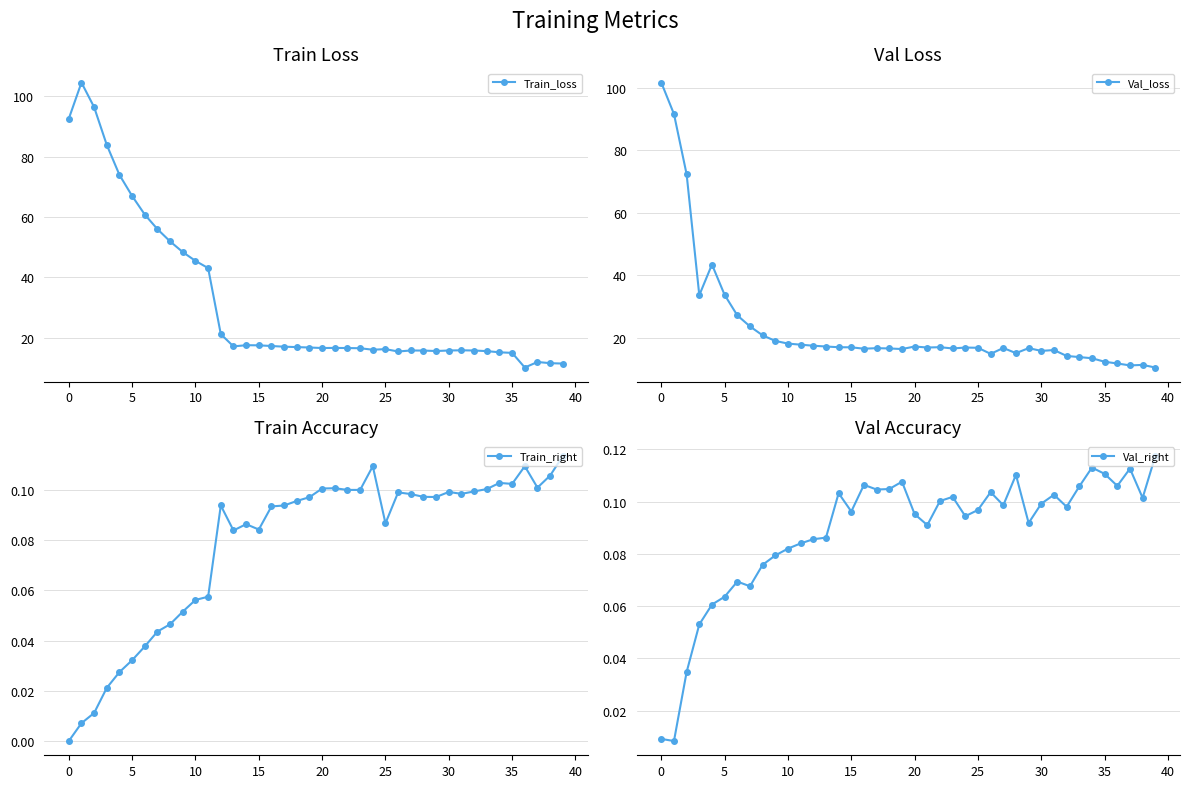

What is the difference between the maximum and second lowest values in the Train_loss series?

93.1